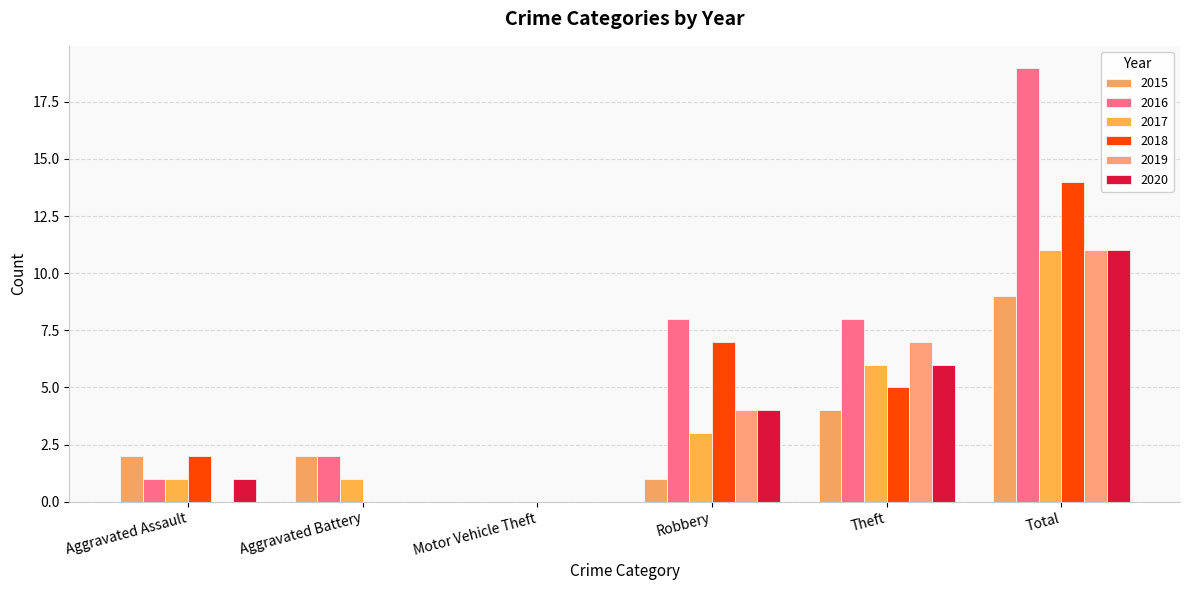

Are the bars grouped side by side (vs. stacked)?

Yes